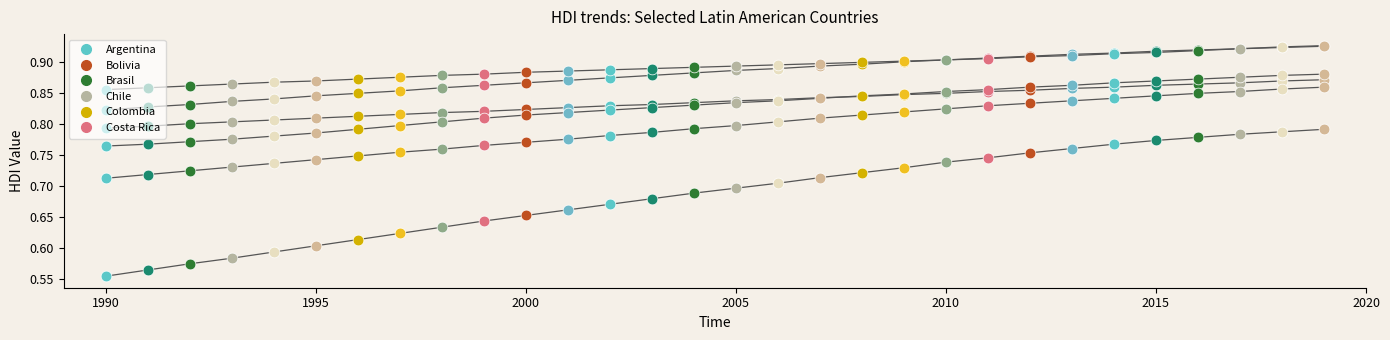

Which series contains the highest Y value?

Costa Rica